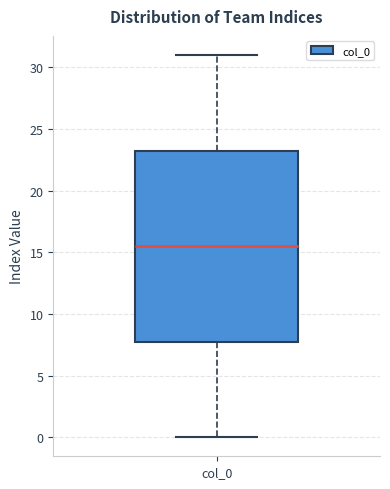

Read this box plot against the y-axis: the position of the median line, the range covered by the box, and the ends of both whiskers. The values are not printed on the chart, so give them approximately, as read against the axis.

median 15.5, box 8.0 to 23.5, whiskers 0.0 to 31.0